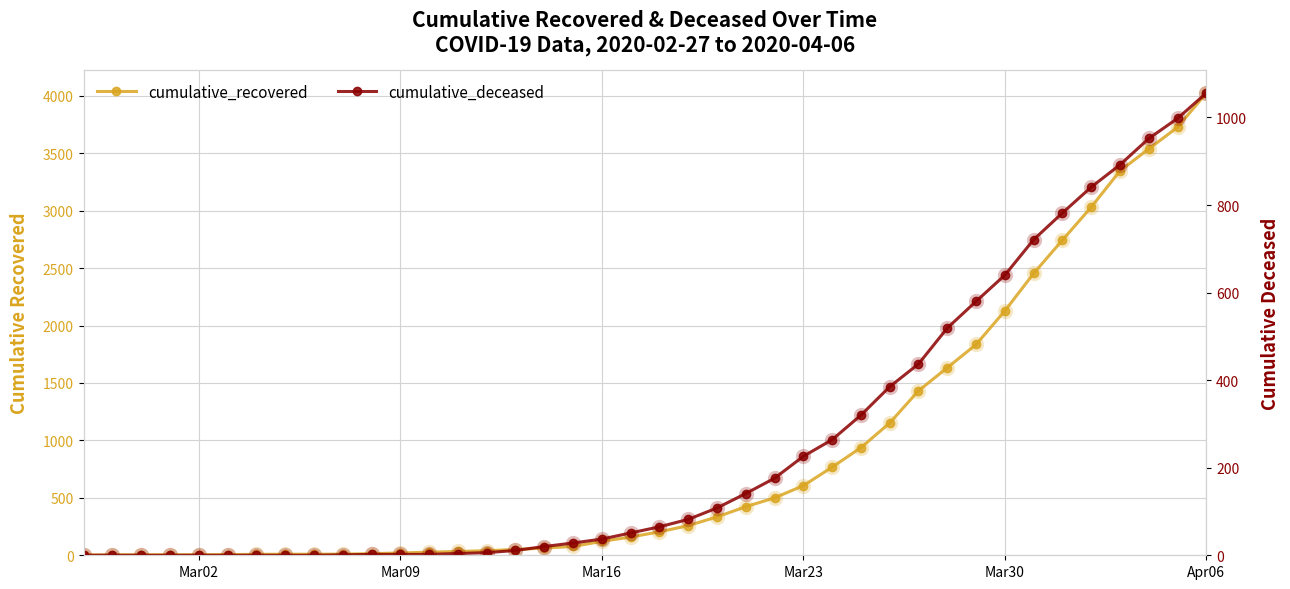

Reading right to left, transcribe all the data shown in this chart.

cumulative_recovered: 4025	3727	3538	3347	3031	2744	2454	2128	1835	1633	1432	1152	937	767	606	500	423	334	258	204	159	121	77	63	50	40	33	27	20	14	10	9	9	8	6	5	4	4	4	3
cumulative_deceased: 1056	998	952	892	841	782	721	640	580	519	437	385	320	264	226	176	141	108	82	65	51	37	28	20	11	6	4	2	2	2	1	0	0	0	0	0	0	0	0	0